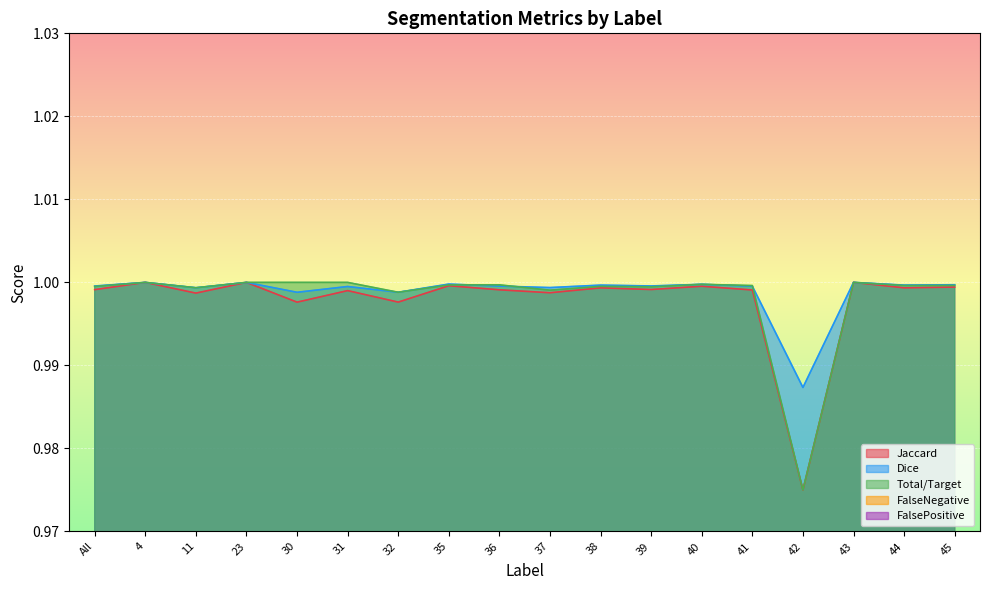

What position from the left is 37?

10